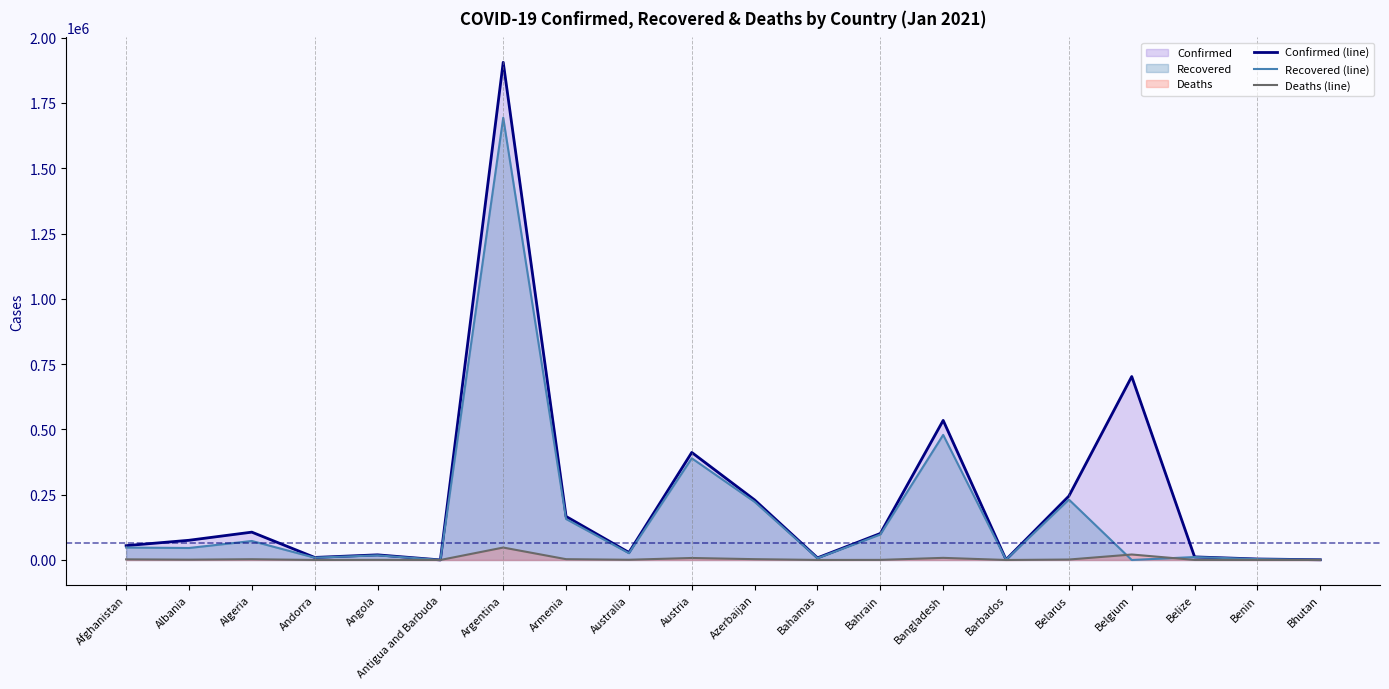

The Deaths (line) series shows 3119 at Azerbaijan. True or false?

True